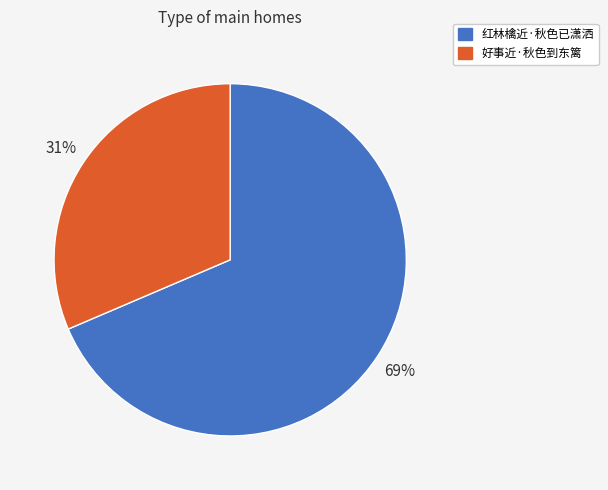

To the nearest percent, what is the average slice percentage?

50%